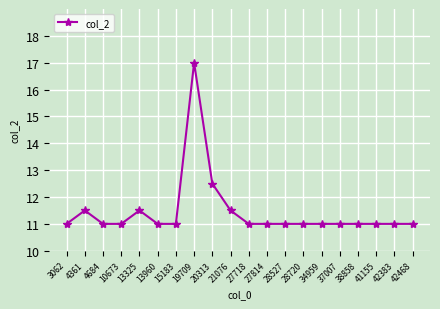

What is the approximate value at 42383?

11.0